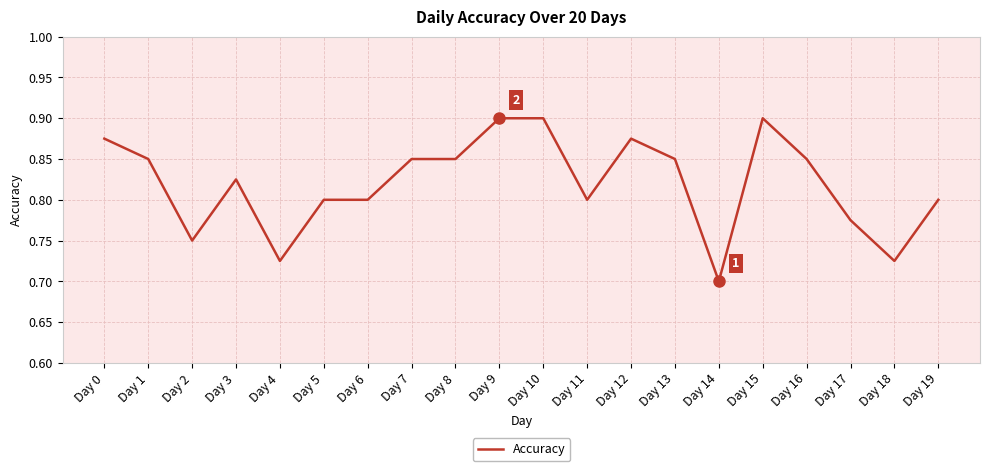

At which category does the data reach its first local valley?

Day 2